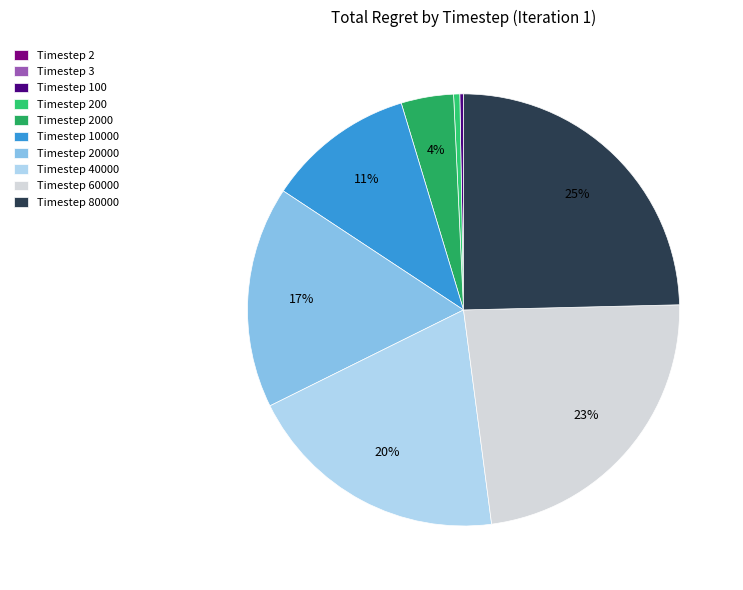

Which category has the biggest portion of the pie?

Timestep 80000